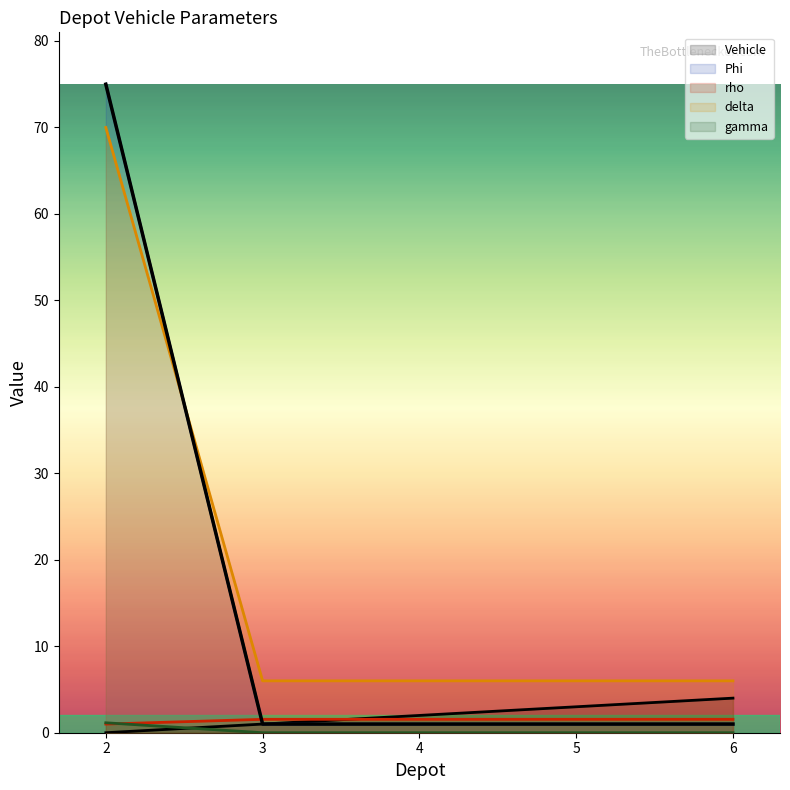

Which series has the widest spread of values?

Phi